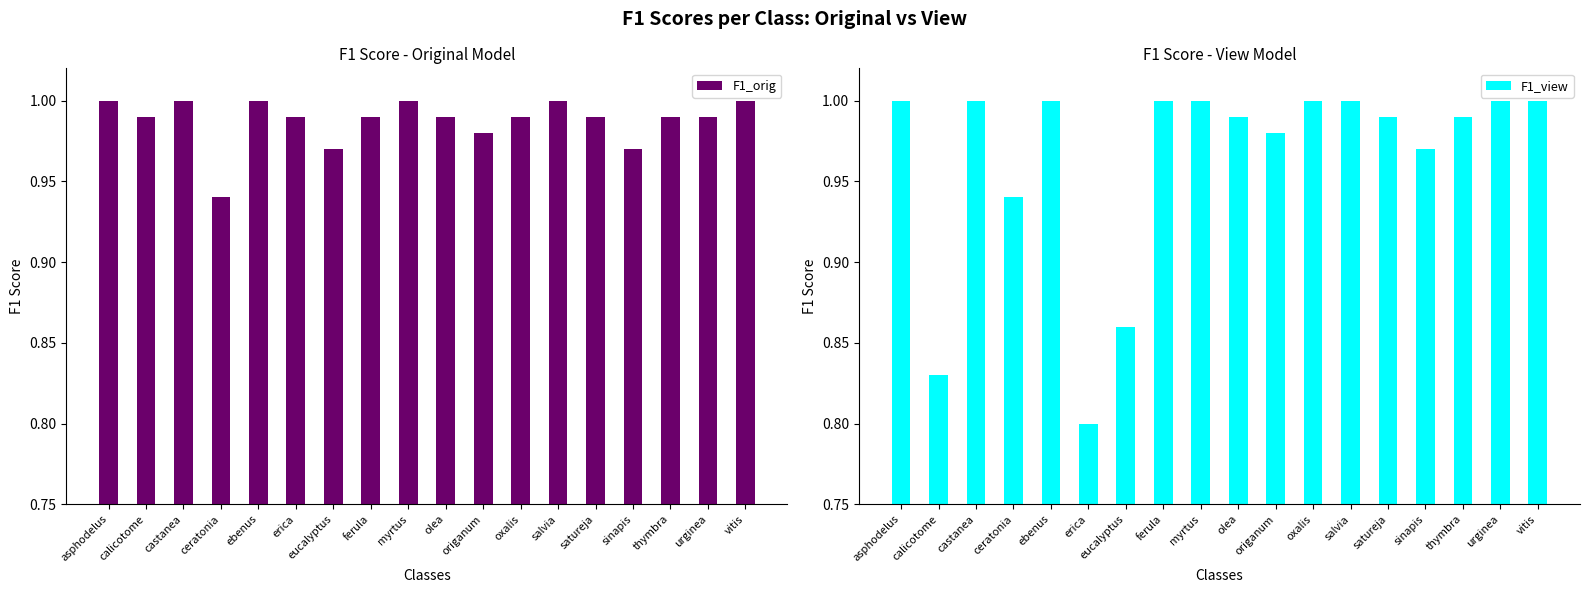

Reading left to right, extract all data points from this chart.

F1_orig: asphodelus=1.0	calicotome=1.0	castanea=1.0	ceratonia=0.9	ebenus=1.0	erica=1.0	eucalyptus=1.0	ferula=1.0	myrtus=1.0	olea=1.0	origanum=1.0	oxalis=1.0	salvia=1.0	satureja=1.0	sinapis=1.0	thymbra=1.0	urginea=1.0	vitis=1.0
F1_view: asphodelus=1.0	calicotome=0.8	castanea=1.0	ceratonia=0.9	ebenus=1.0	erica=0.8	eucalyptus=0.9	ferula=1.0	myrtus=1.0	olea=1.0	origanum=1.0	oxalis=1.0	salvia=1.0	satureja=1.0	sinapis=1.0	thymbra=1.0	urginea=1.0	vitis=1.0